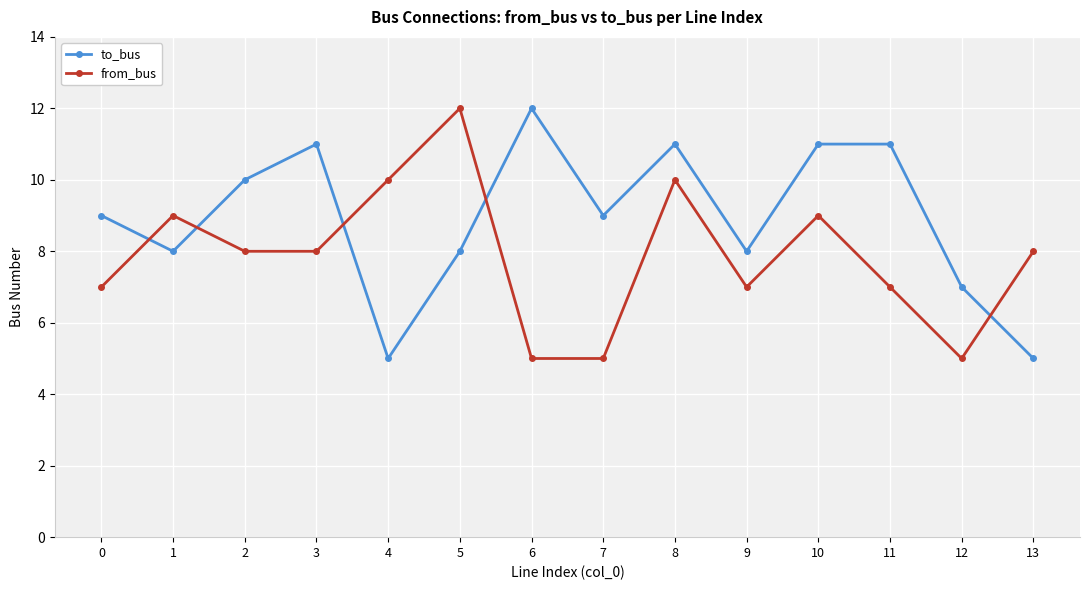

Is it true that to_bus equals 8 at 1?

True